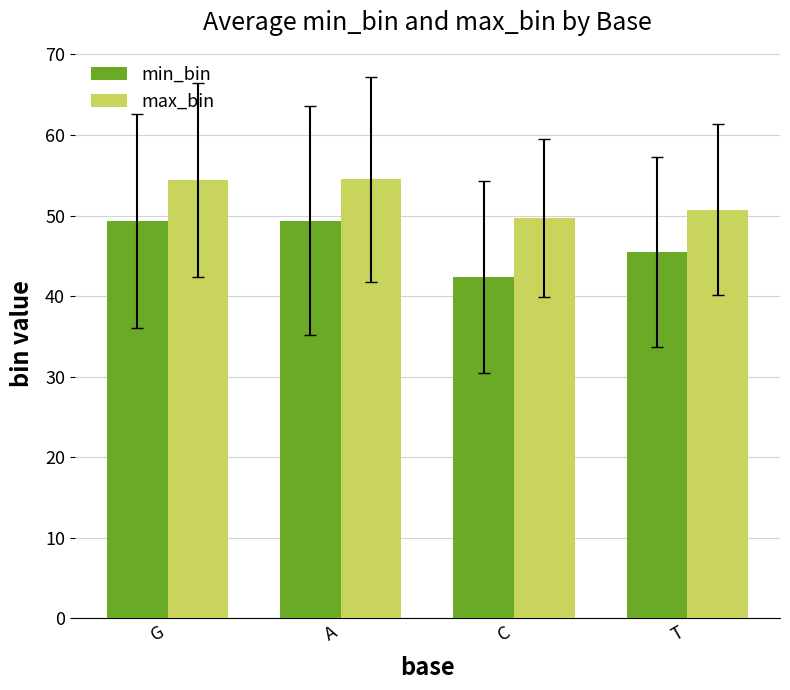

Where does the min_bin series first go above 49?

G